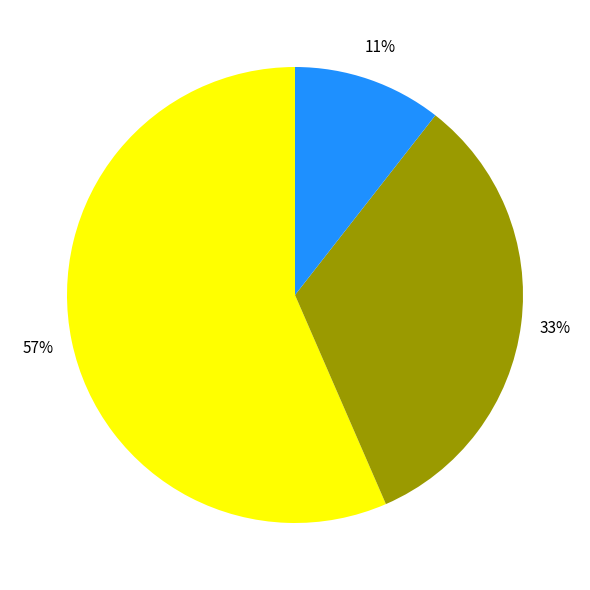

To the nearest percent, what is the difference between the largest and smallest slice percentages?

46%